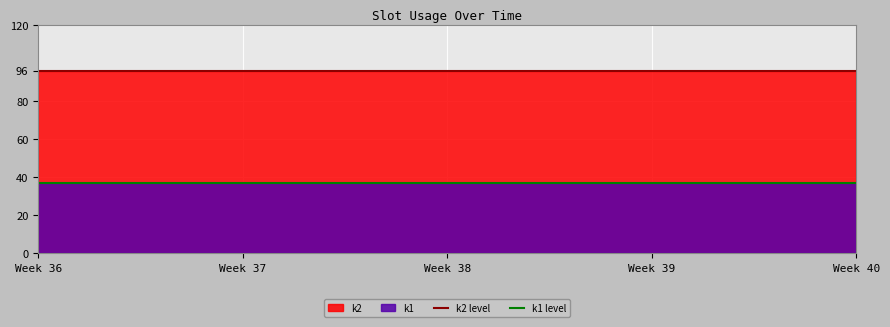

At which category is the sum across all series the highest?

Week 36